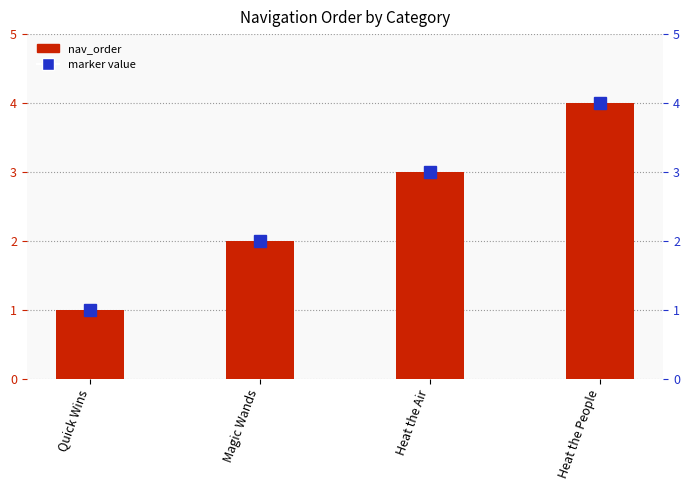

Which label corresponds to the smallest value in the chart?

Quick Wins